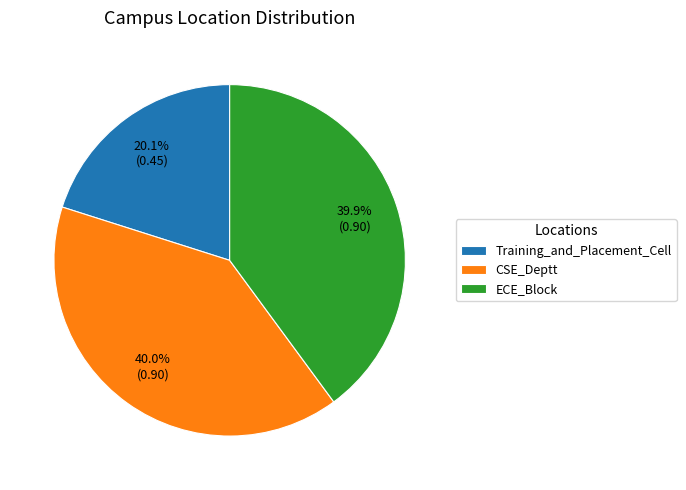

Is it true that CSE_Deptt is 47% of the pie?

False